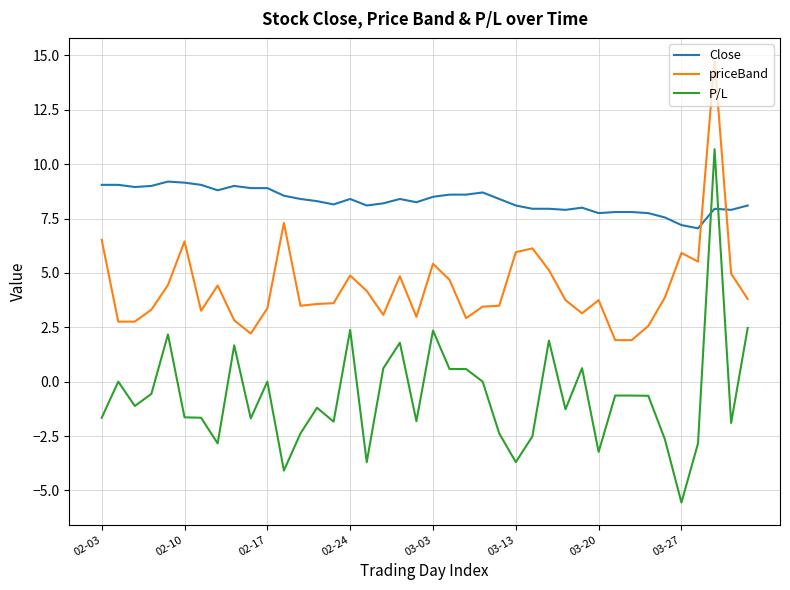

True or false: Close and priceBand intersect in this chart.

True